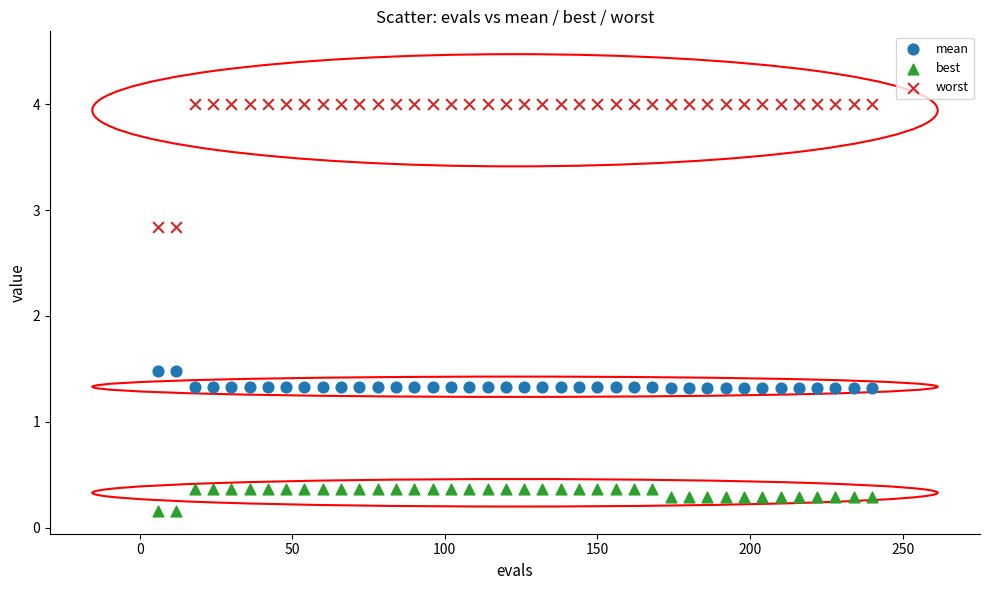

Which series contains the lowest Y value?

best